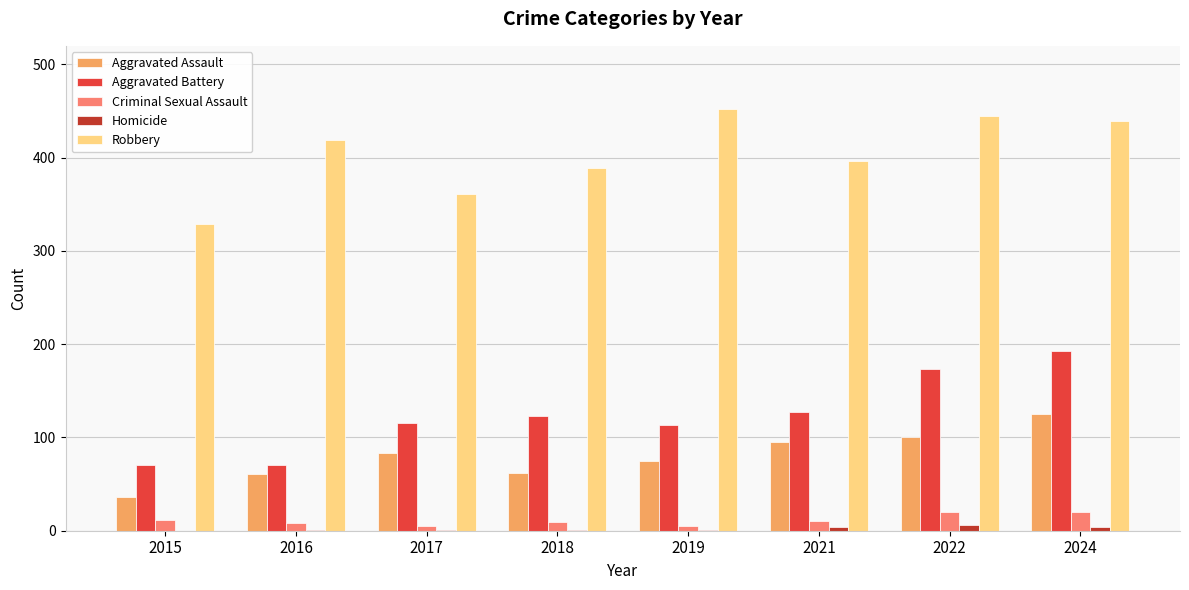

What is the maximum value shown in the chart?

452